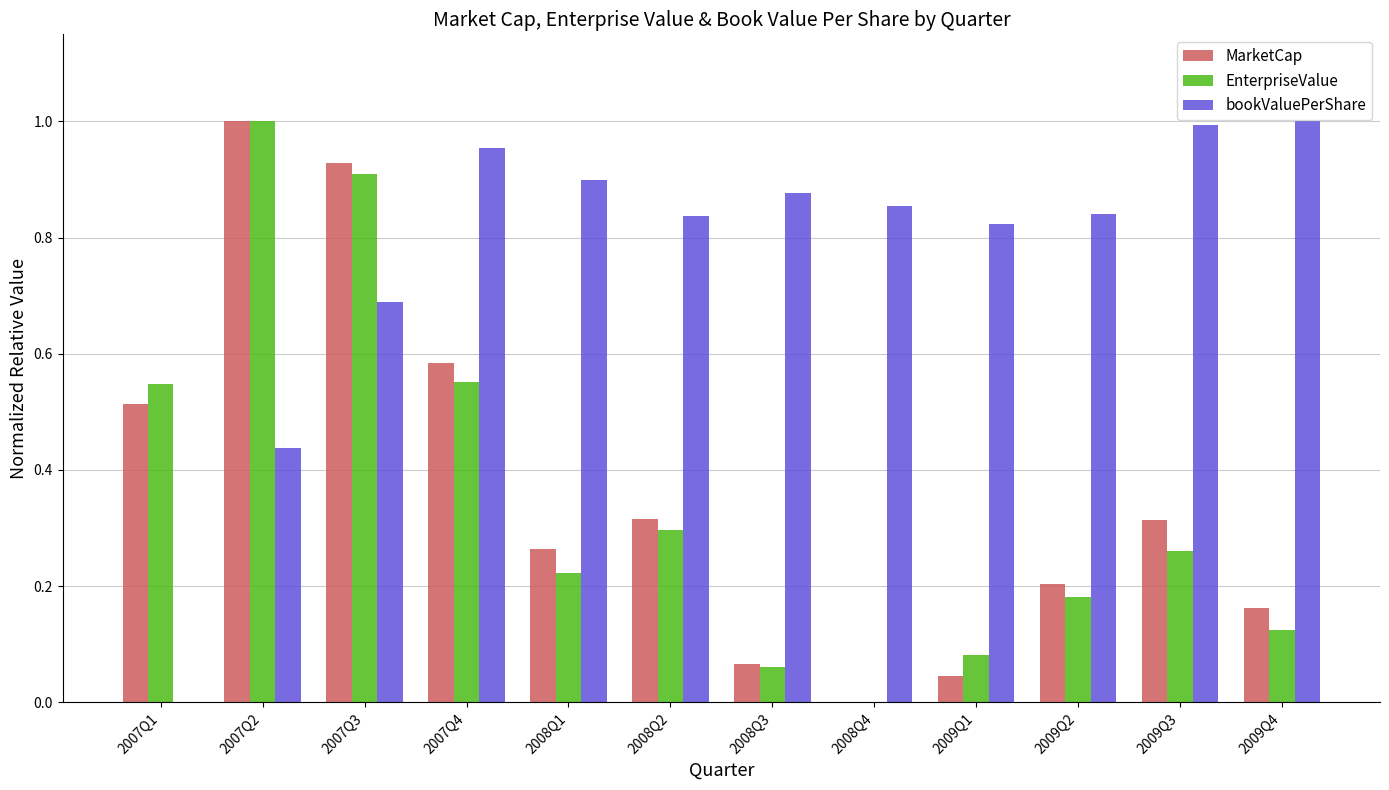

Count the number of categories in the chart.

12